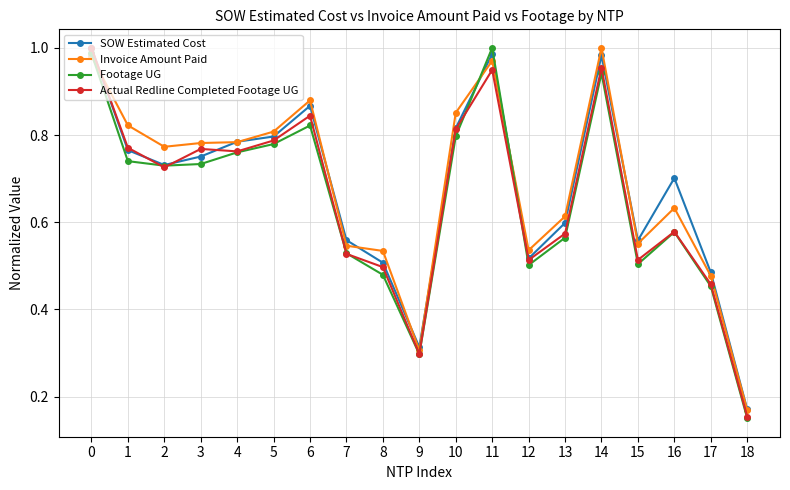

True or false: Invoice Amount Paid has a value of 1.0 at 16.

False